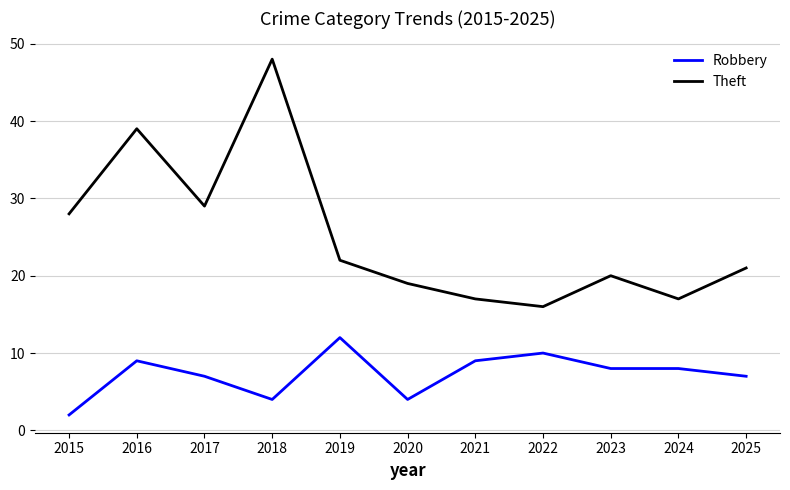

How many values in the Robbery series are below 8?

5